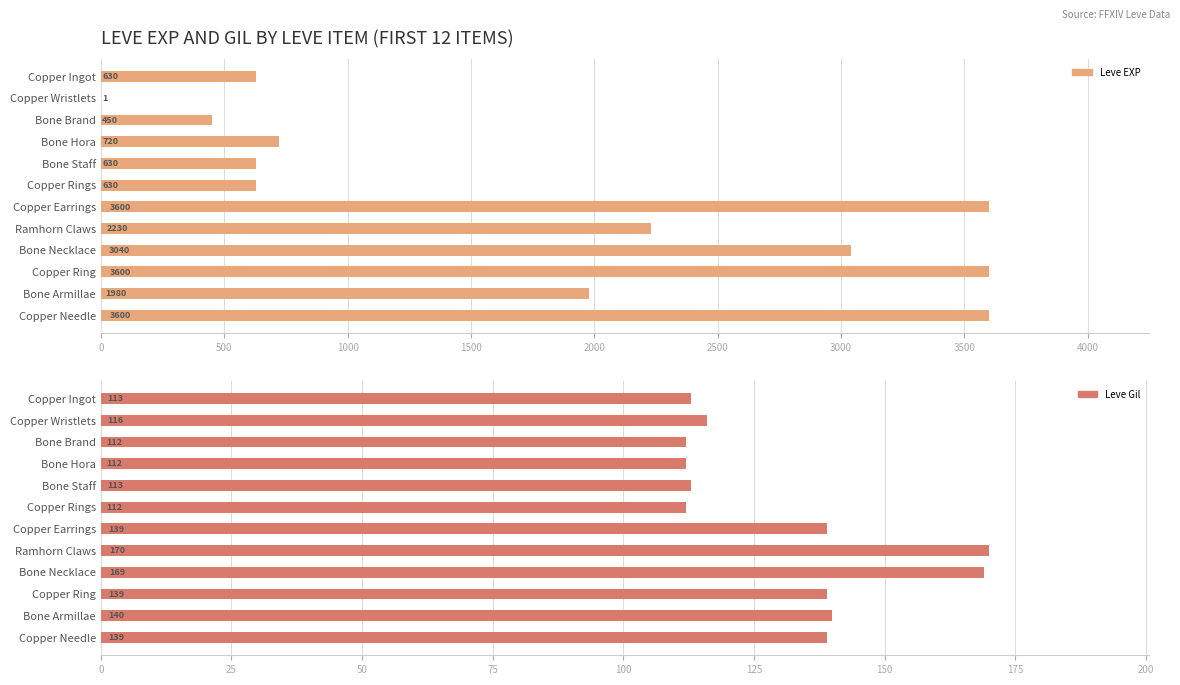

What is the difference between the maximum and minimum values in the Leve Gil series?

58